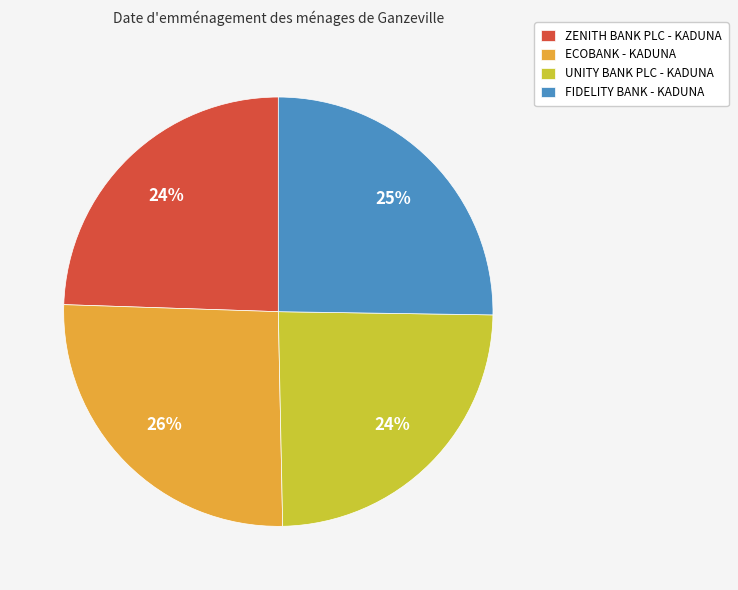

Does FIDELITY BANK - KADUNA represent more than half of the total?

No